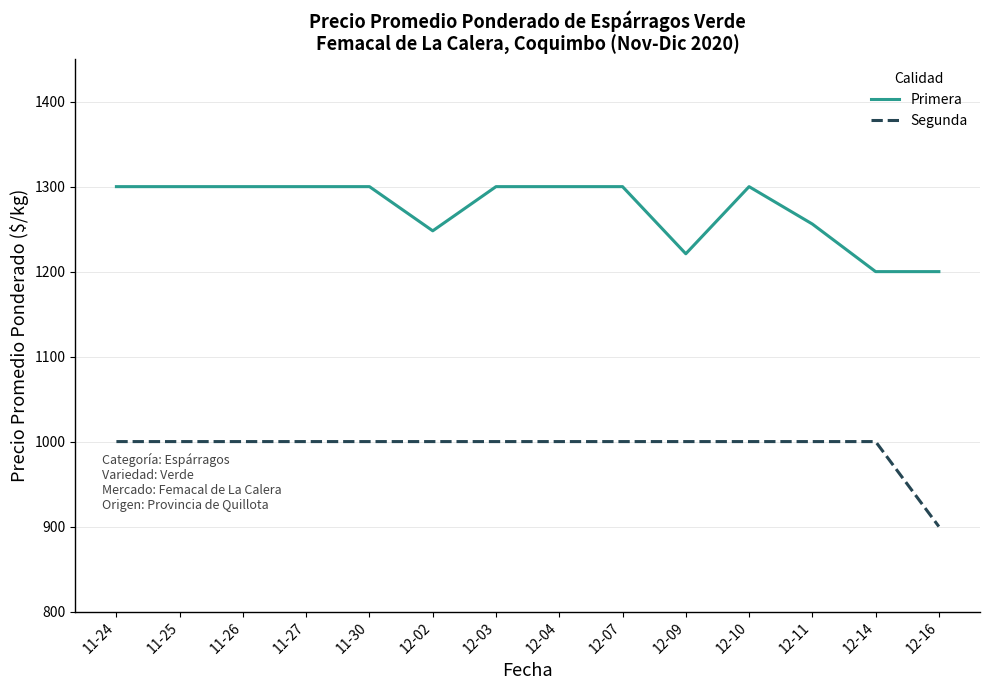

What is the difference between the Primera values at 12-11 and 12-03?

44